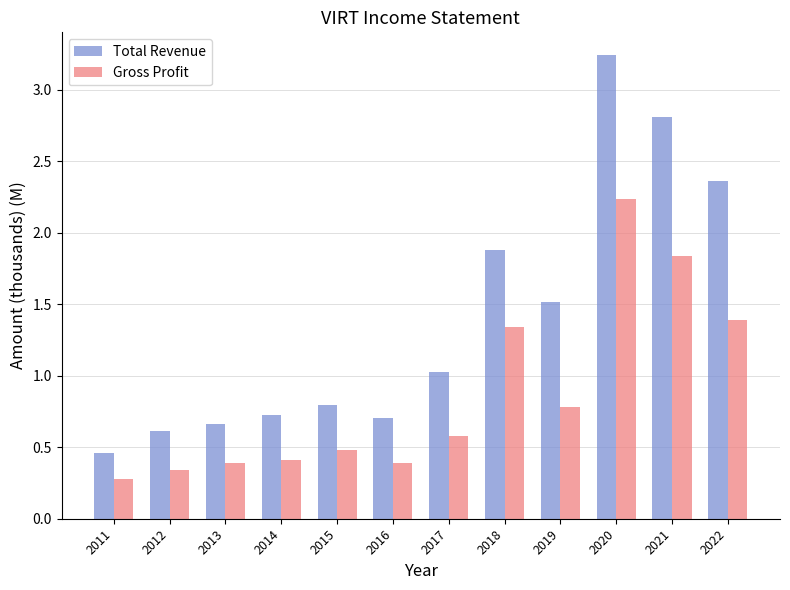

Which series has the largest range (max minus min)?

Total Revenue